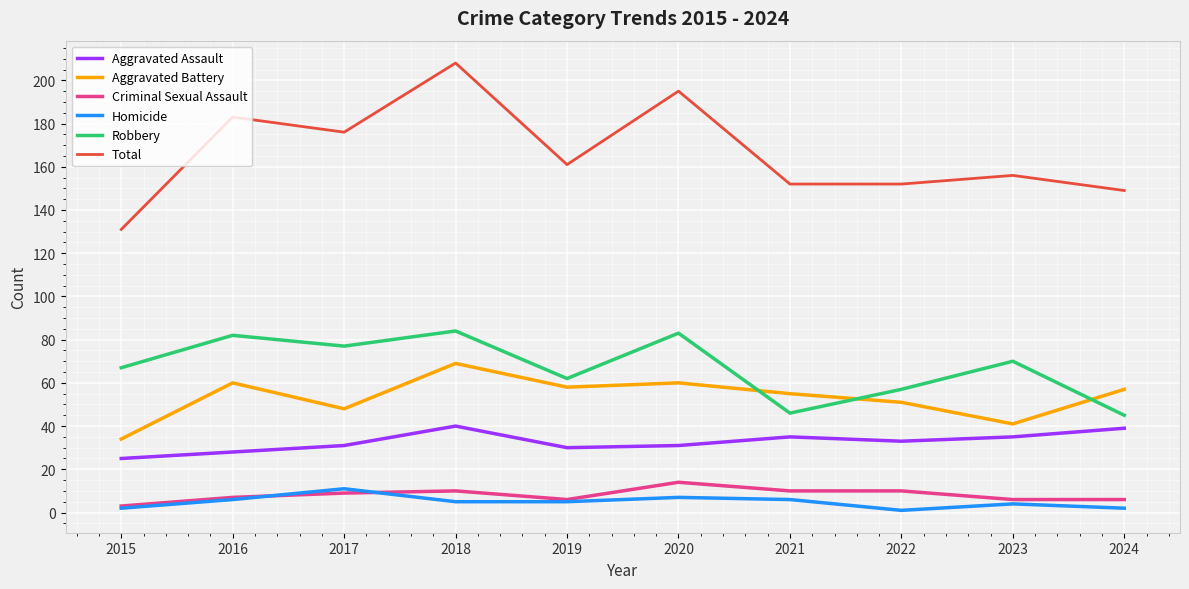

True or false: Aggravated Assault and Criminal Sexual Assault cross at least once.

False